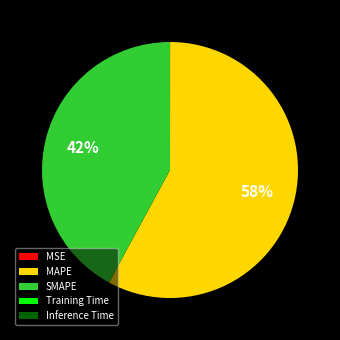

Which slice is the largest?

MAPE